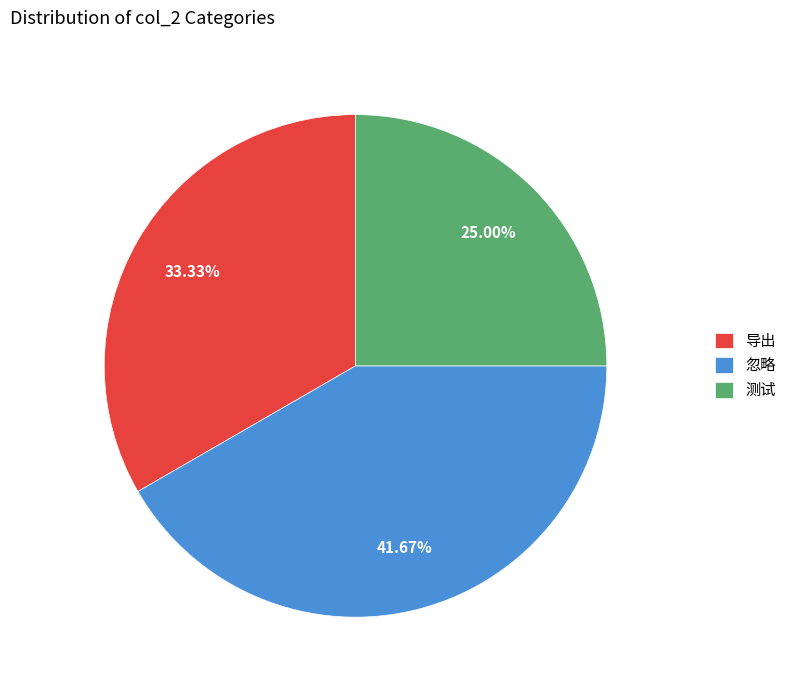

What is the ratio of the value at 导出 to the value at 忽略?

0.8